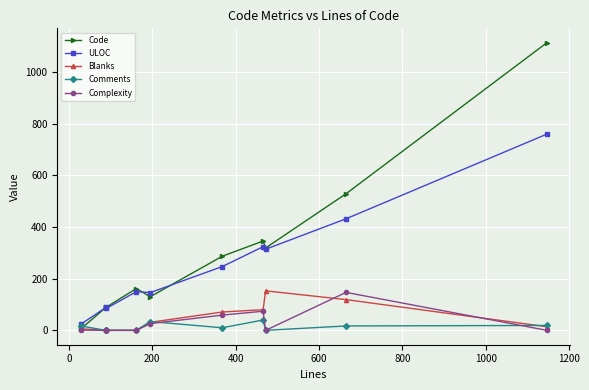

True or false: Blanks and ULOC cross at least once.

False